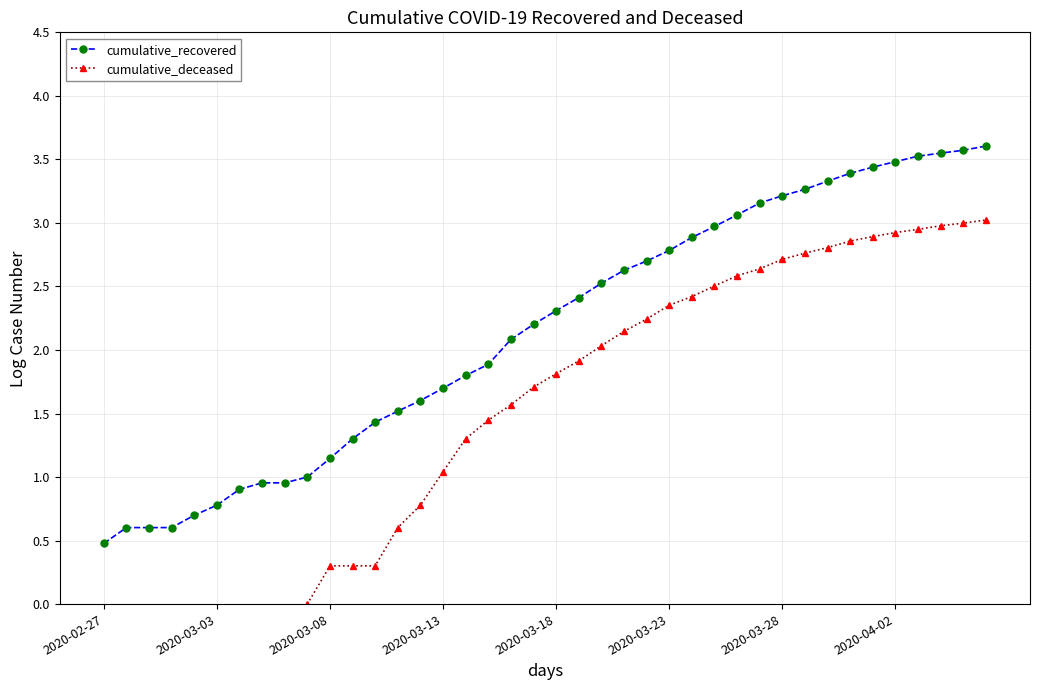

True or false: cumulative_recovered and cumulative_deceased intersect in this chart.

False